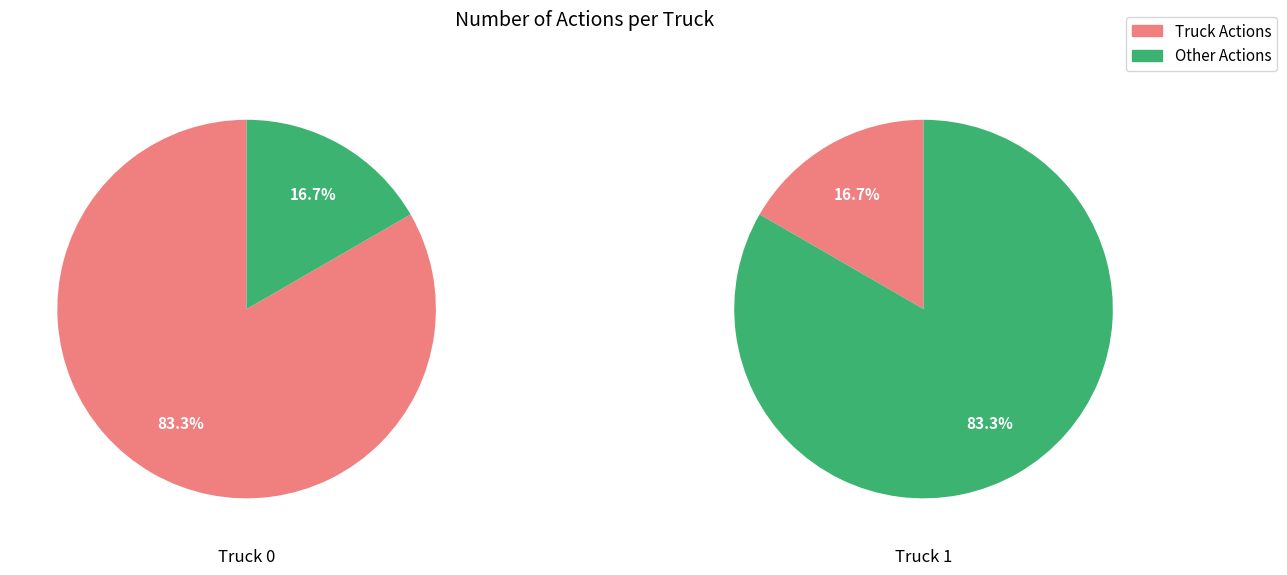

The Truck 1 slice represents 17% of the pie. True or false?

True